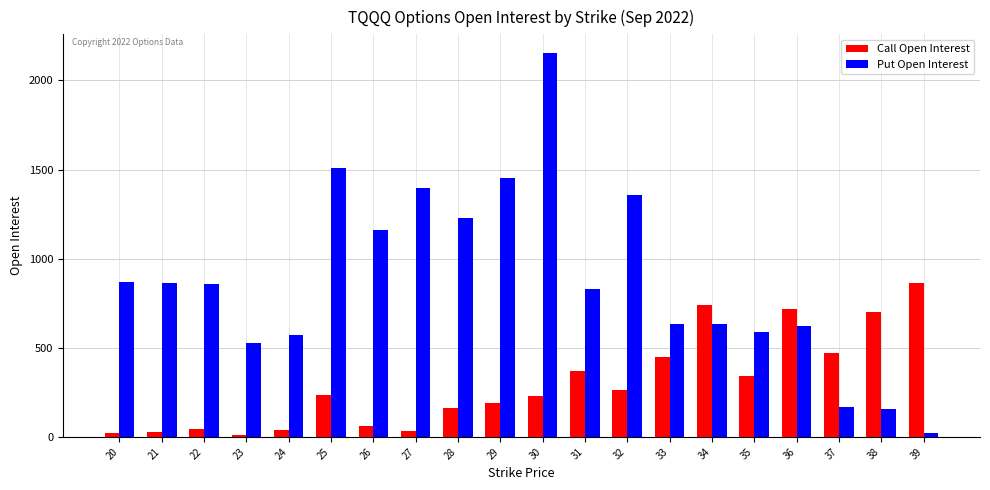

Is the value of Put Open Interest at 34 greater than the value of Call Open Interest at 24?

Yes